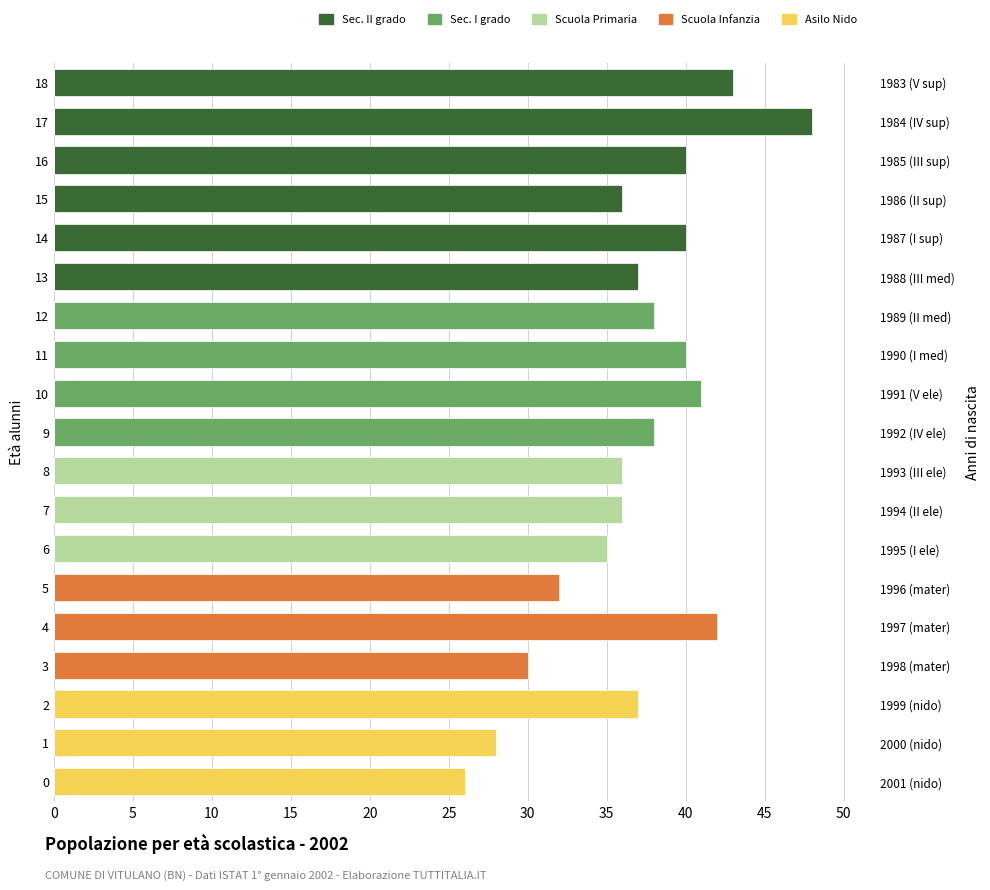

Reading right to left, list all the values displayed in this chart.

Sec. II grado: 43	48	40	36	40	37	0	0	0	0	0	0	0	0	0	0	0	0	0
Sec. I grado: 0	0	0	0	0	0	38	40	41	38	0	0	0	0	0	0	0	0	0
Scuola Primaria: 0	0	0	0	0	0	0	0	0	0	36	36	35	0	0	0	0	0	0
Scuola Infanzia: 0	0	0	0	0	0	0	0	0	0	0	0	0	32	42	30	0	0	0
Asilo Nido: 0	0	0	0	0	0	0	0	0	0	0	0	0	0	0	0	37	28	26